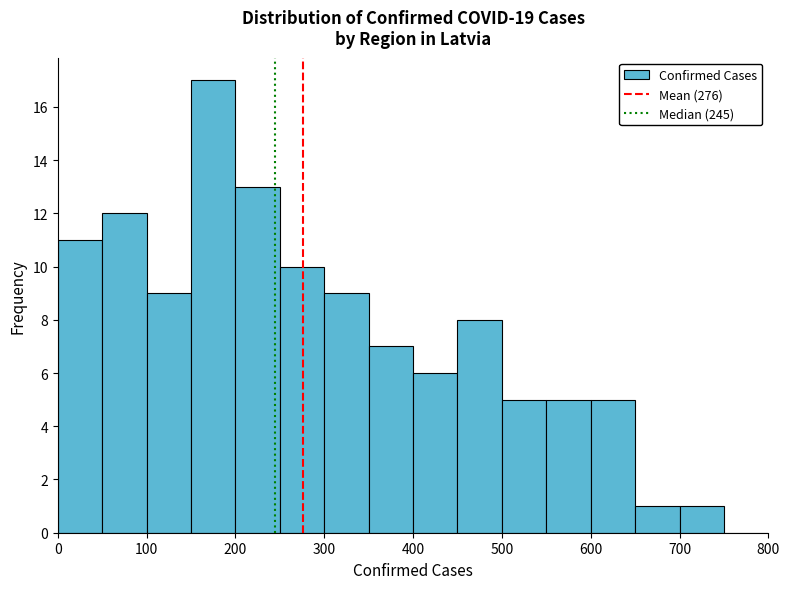

What is the height of the bar covering 550 to 600 on the x-axis? The values are not printed on the chart, so give them approximately, as read against the axis.

5